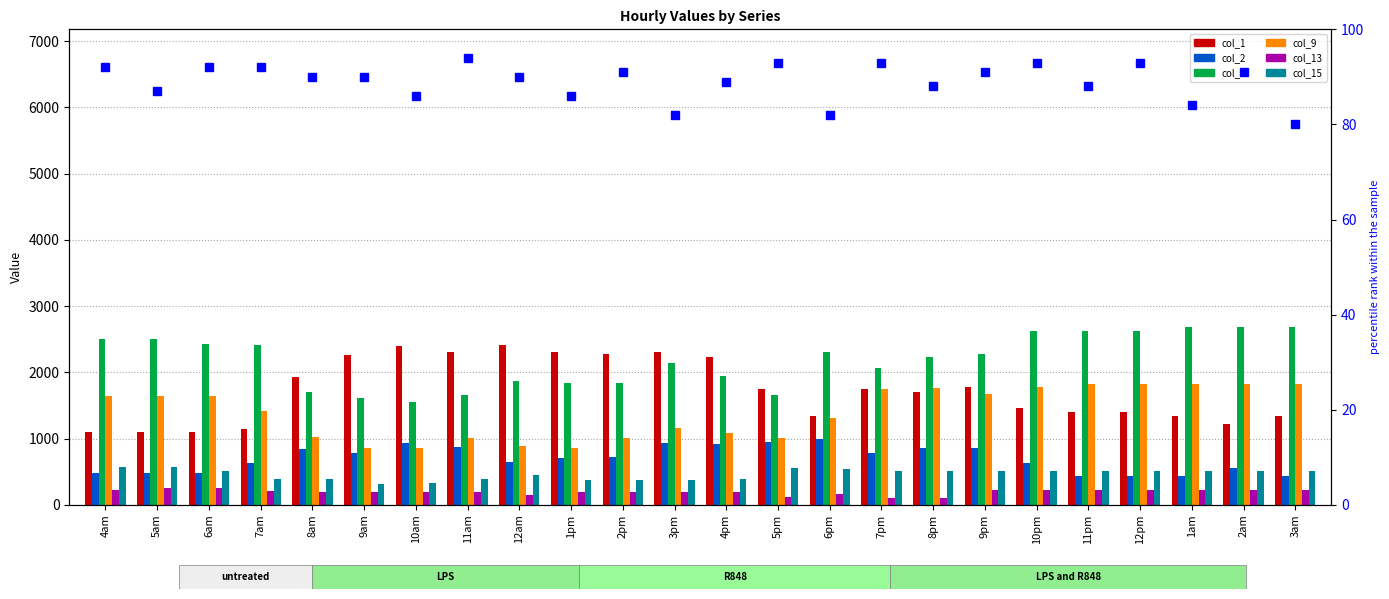

True or false: col_13 has a value of 226.6 at 12pm.

True